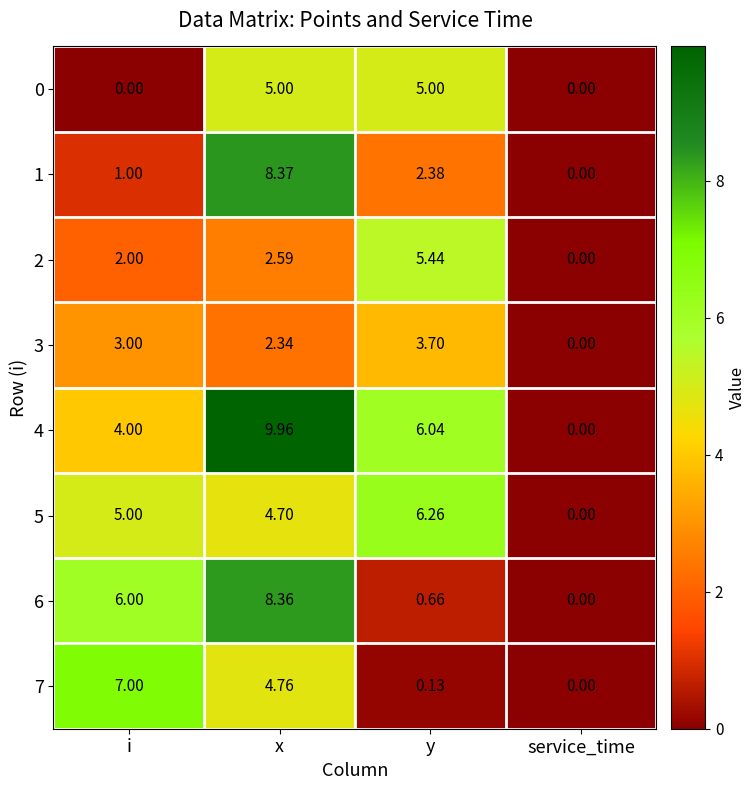

Which category has the highest value across all series?

x